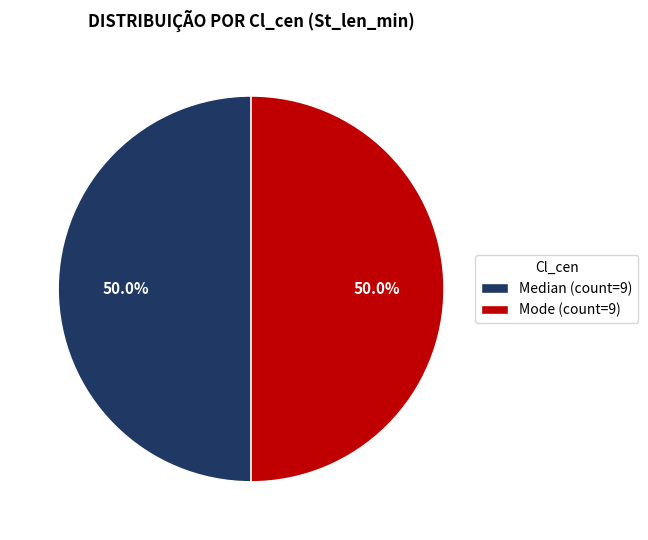

Approximately how many times larger is the value at Median (count=9) compared to Mode (count=9)?

1.0